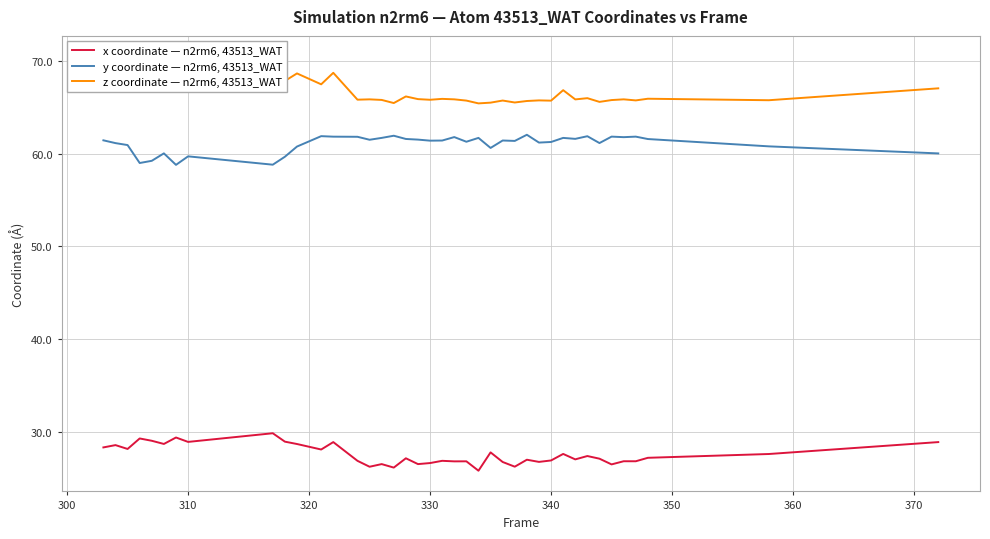

True or false: x coordinate — n2rm6, 43513_WAT and y coordinate — n2rm6, 43513_WAT intersect in this chart.

False